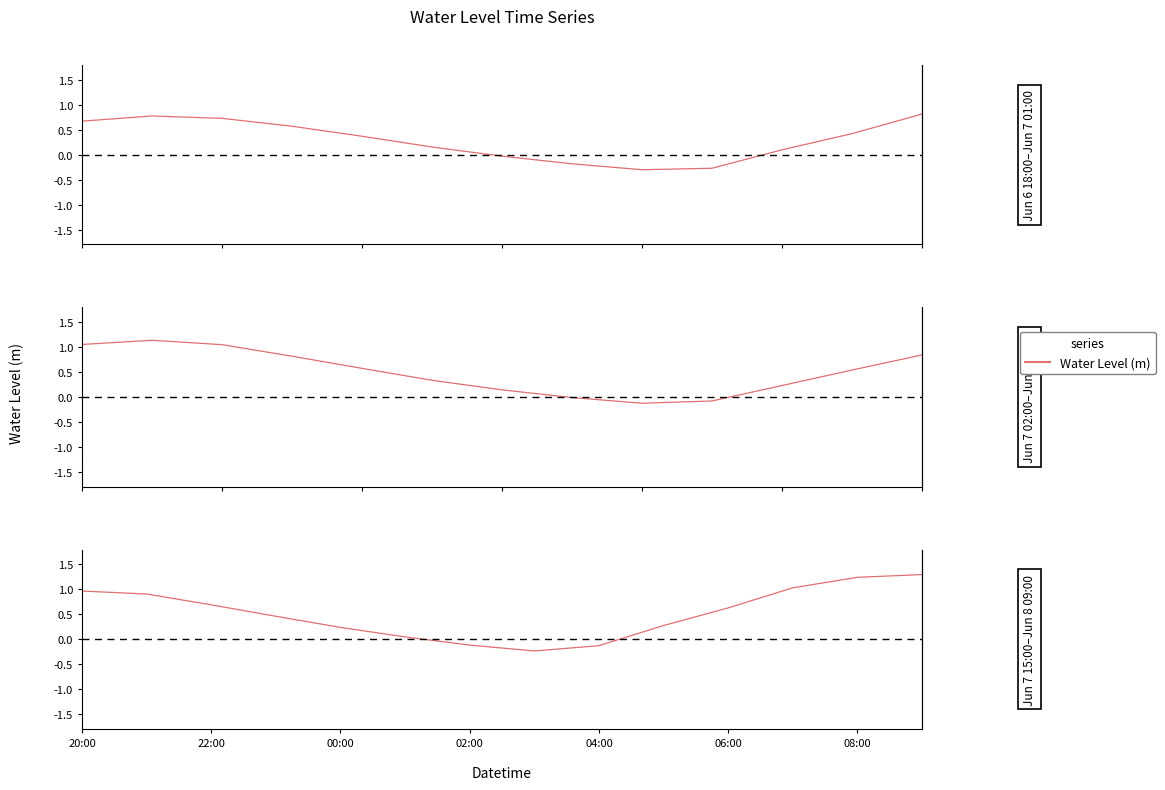

How many distinct data groups are displayed?

1